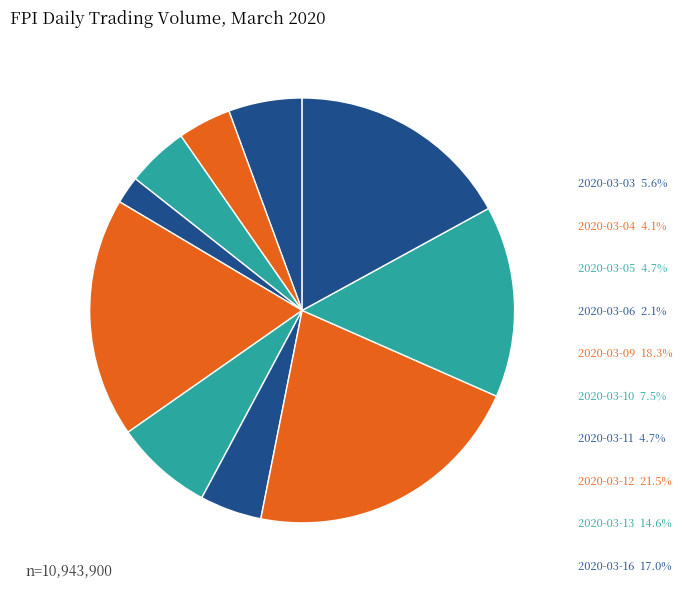

Which slice is the largest?

2020-03-12